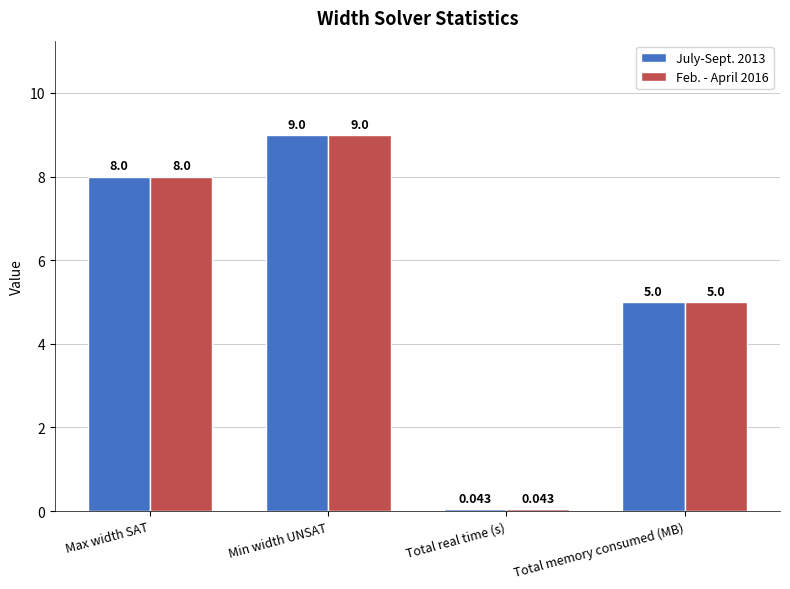

List the labels in order of July-Sept. 2013 value, largest first.

Min width UNSAT, Max width SAT, Total memory consumed (MB), Total real time (s)